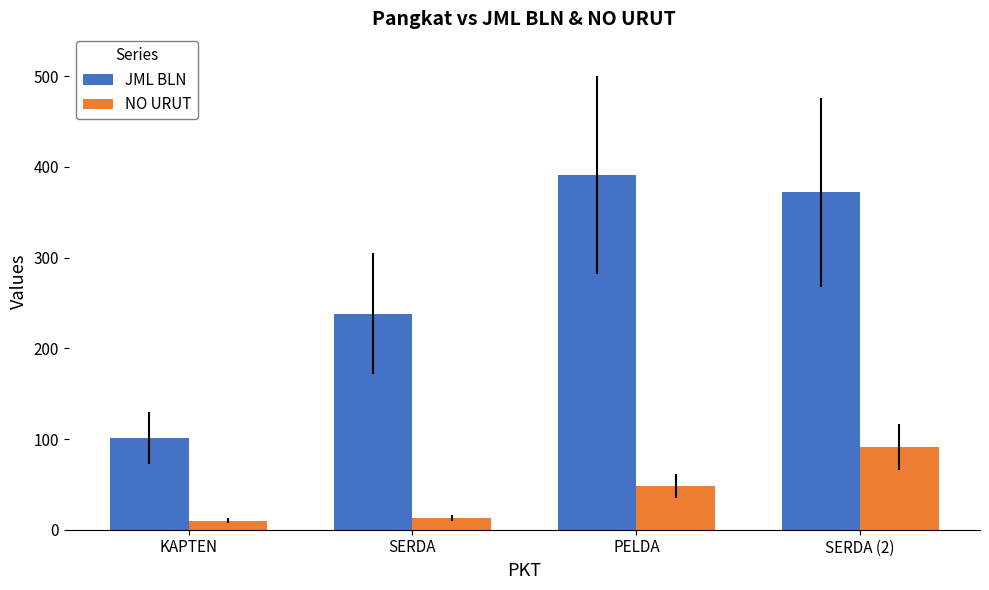

The NO URUT series shows 10 at KAPTEN. True or false?

True